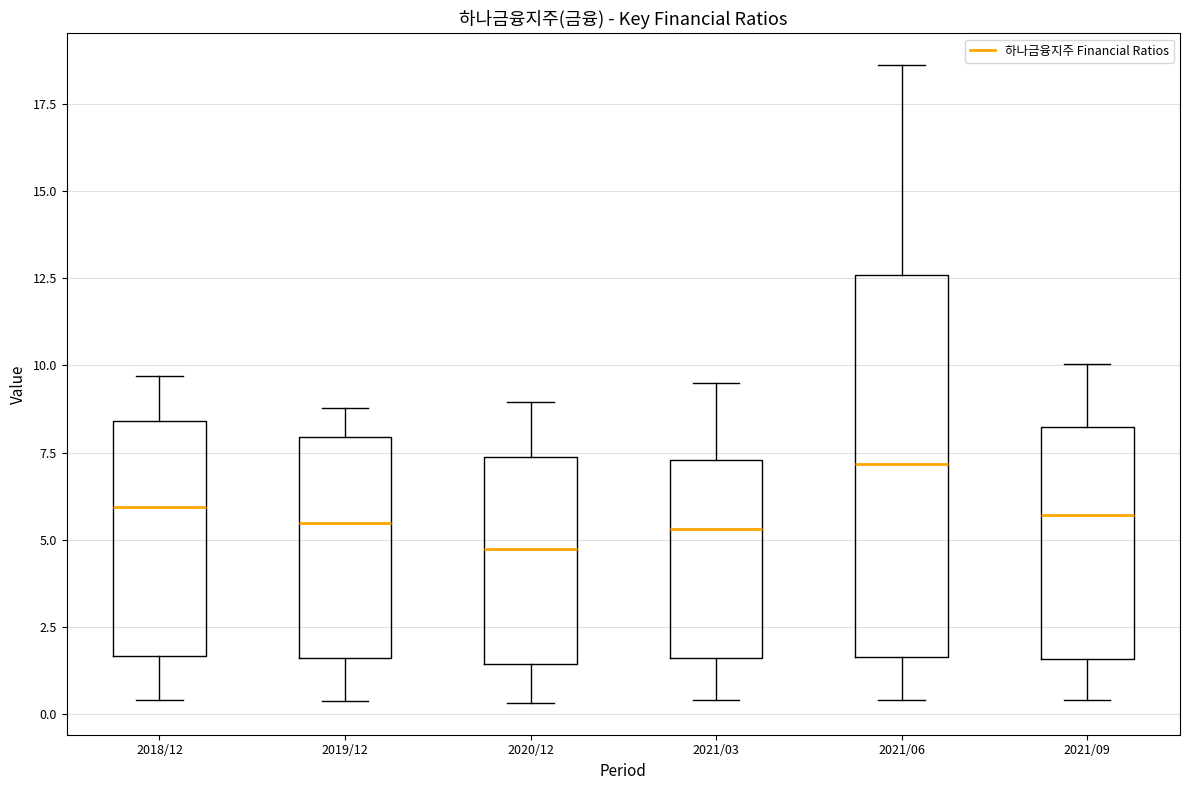

Where does the median line of the box for 2019/12 sit on the y-axis? The values are not printed on the chart, so give them approximately, as read against the axis.

5.5